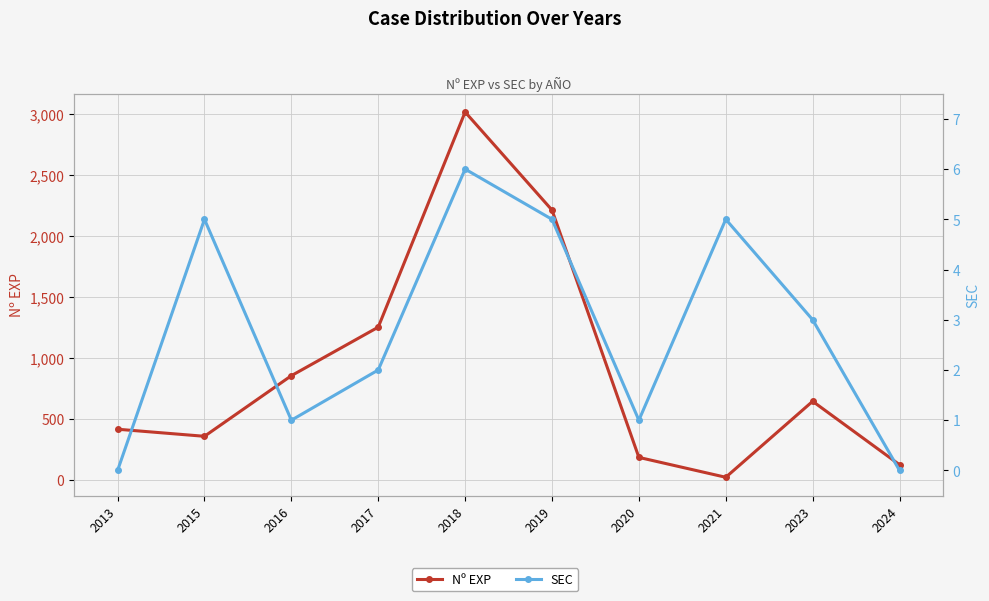

What is the sum of the Nº EXP values at 2017 and 2024?

1378